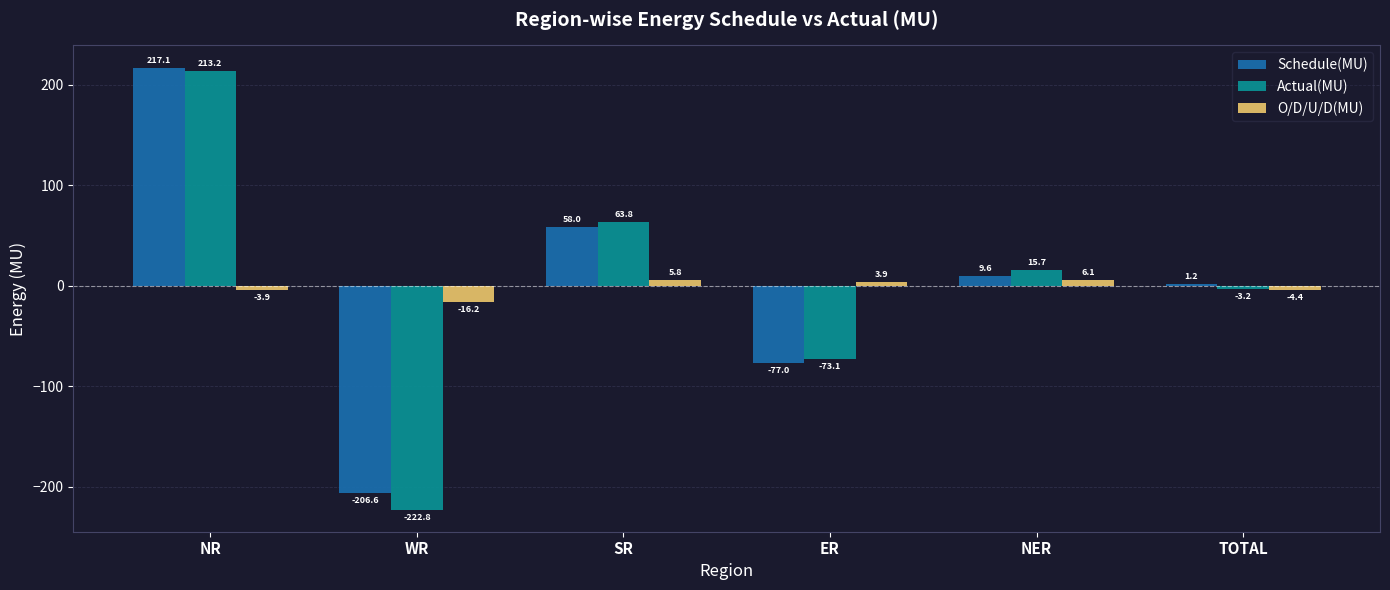

Reading right to left, extract all data points from this chart.

Schedule(MU): 1.2	9.6	-77.0	58.0	-206.6	217.1
Actual(MU): -3.2	15.7	-73.1	63.8	-222.8	213.2
O/D/U/D(MU): -4.4	6.1	3.9	5.8	-16.2	-3.9